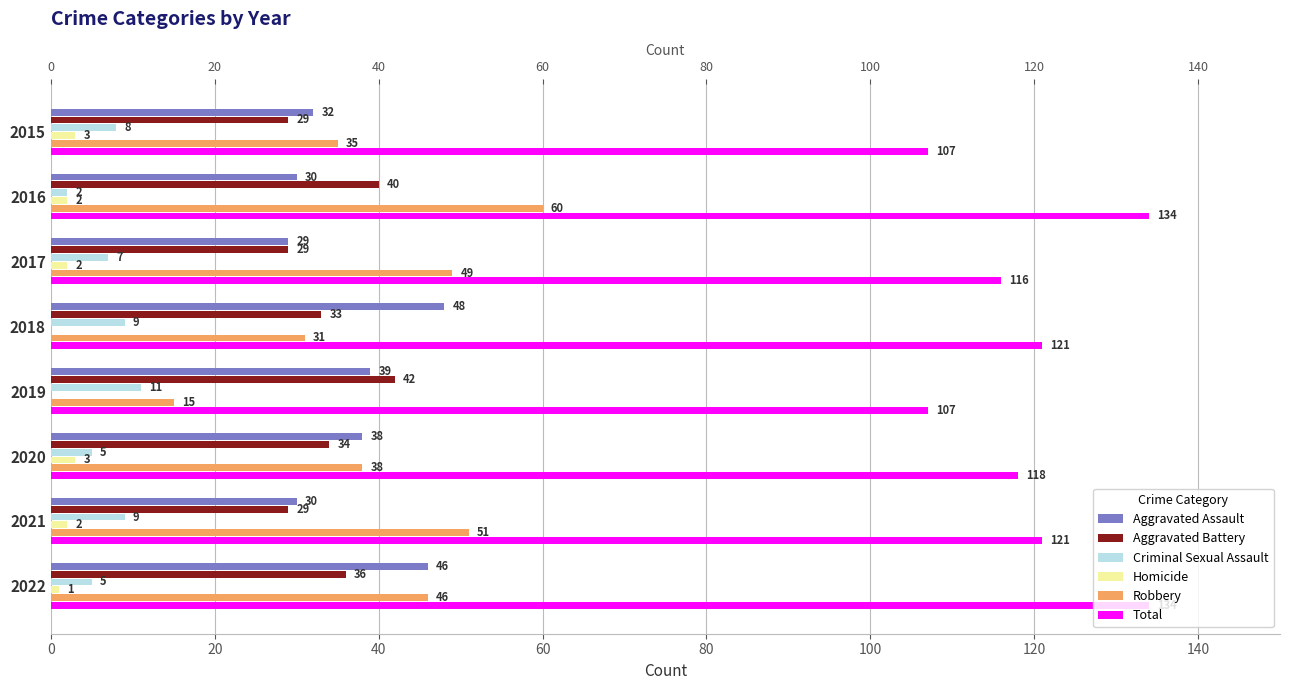

True or false: Aggravated Assault has a value of 48 at 2016.

False